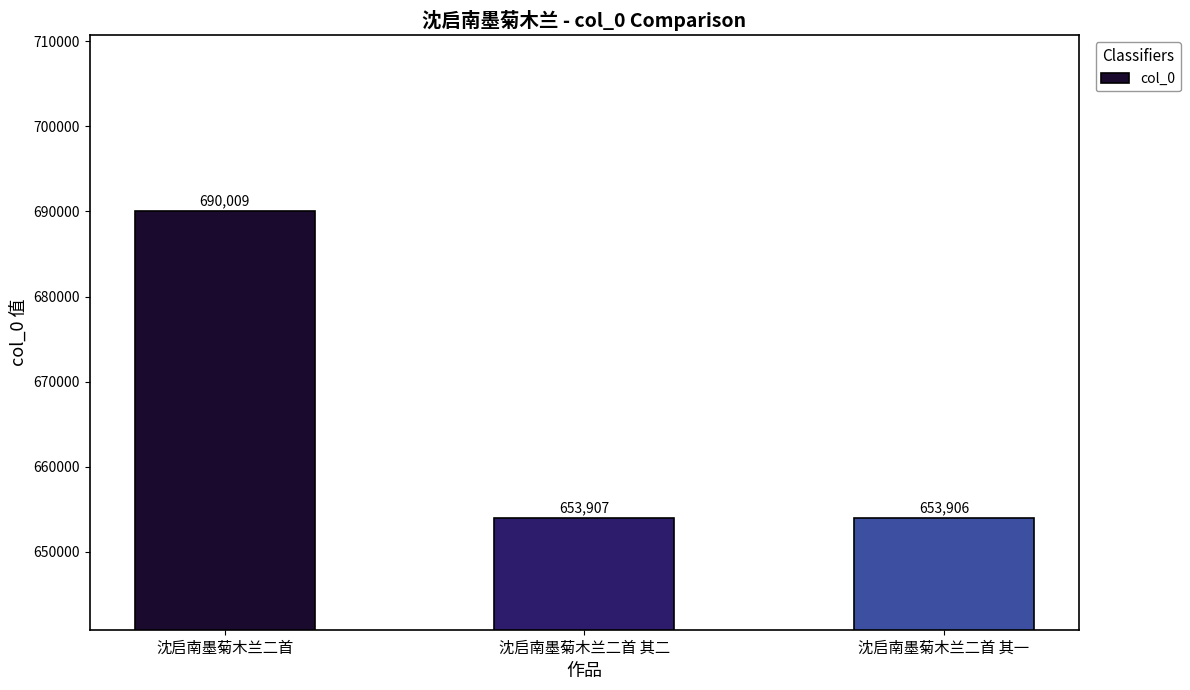

Reading right to left, extract all data points from this chart.

653906	653907	690009